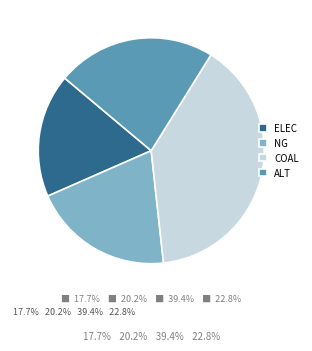

Does alt represent more than half of the total?

No